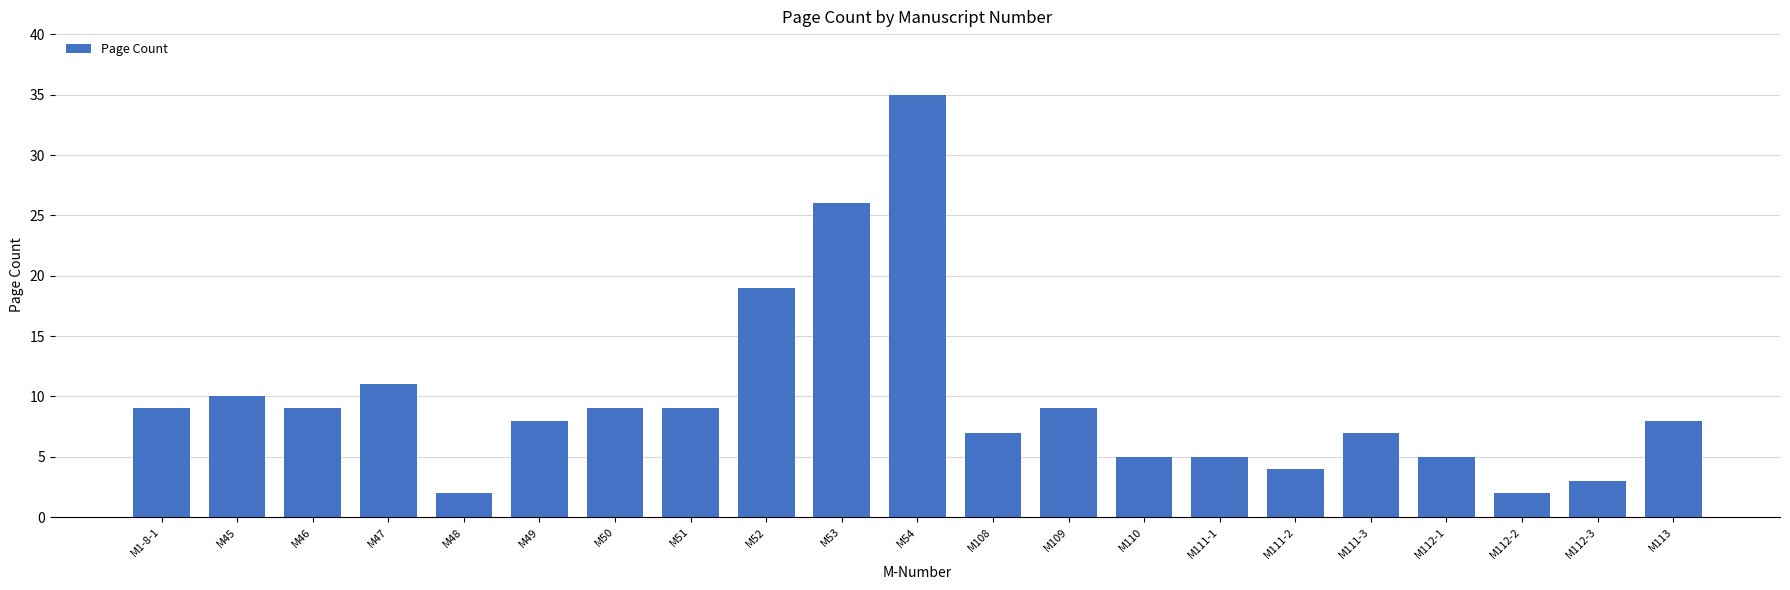

Count the number of data series in this chart.

1